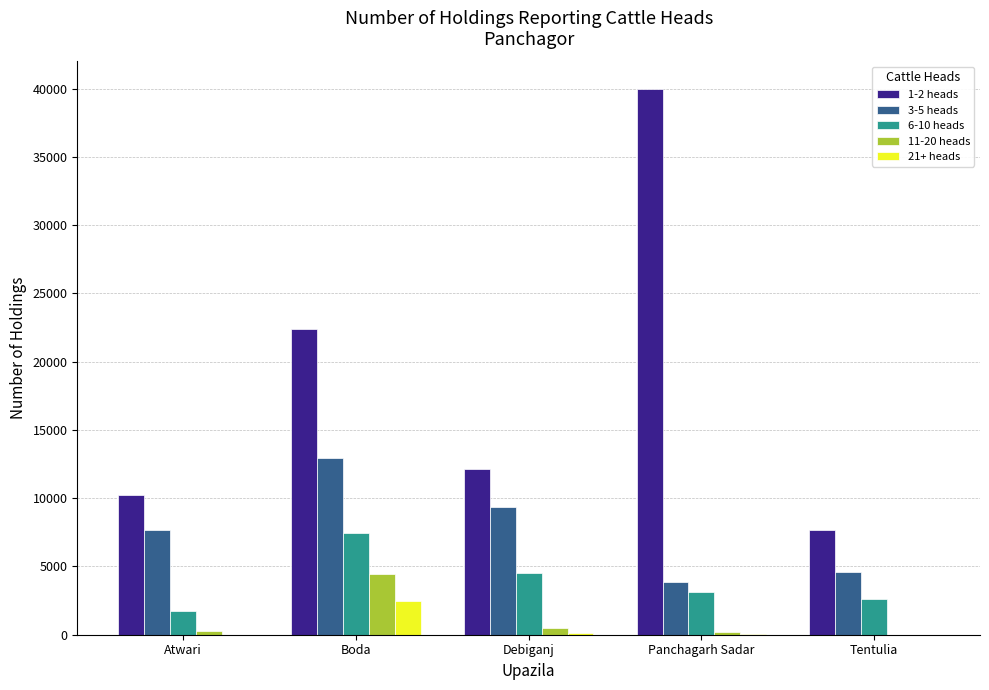

What is the greatest value displayed?

40000